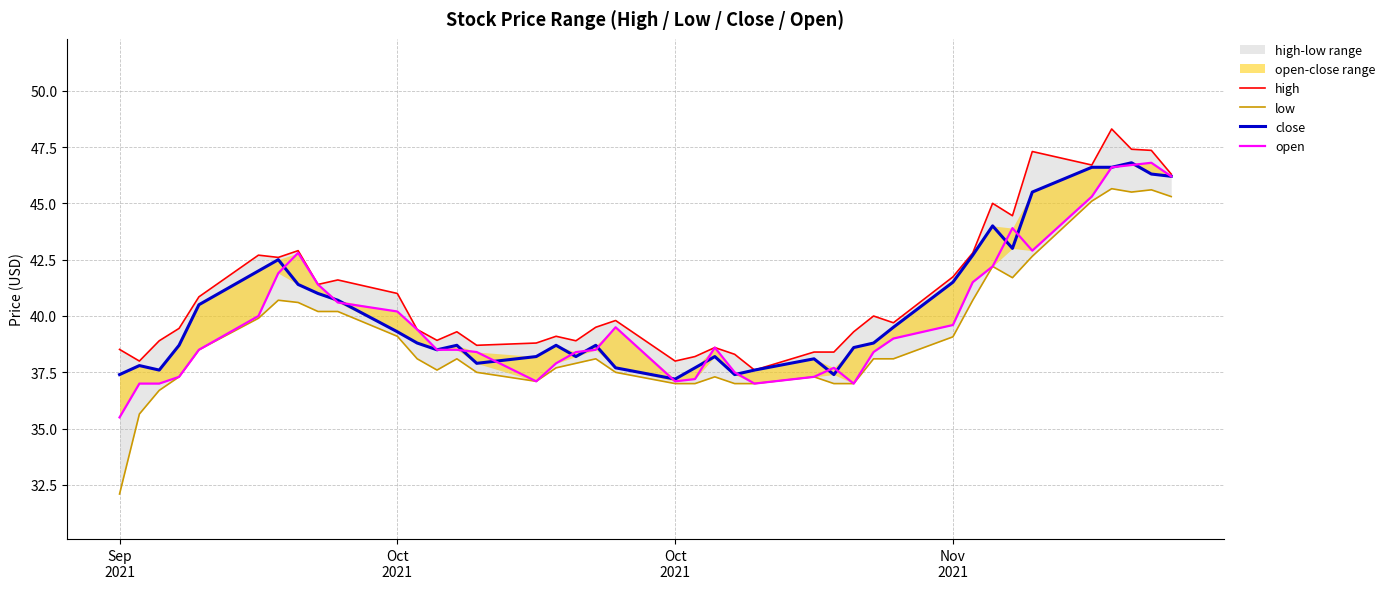

List the series in order of their overall mean, highest first.

high, close, open, low